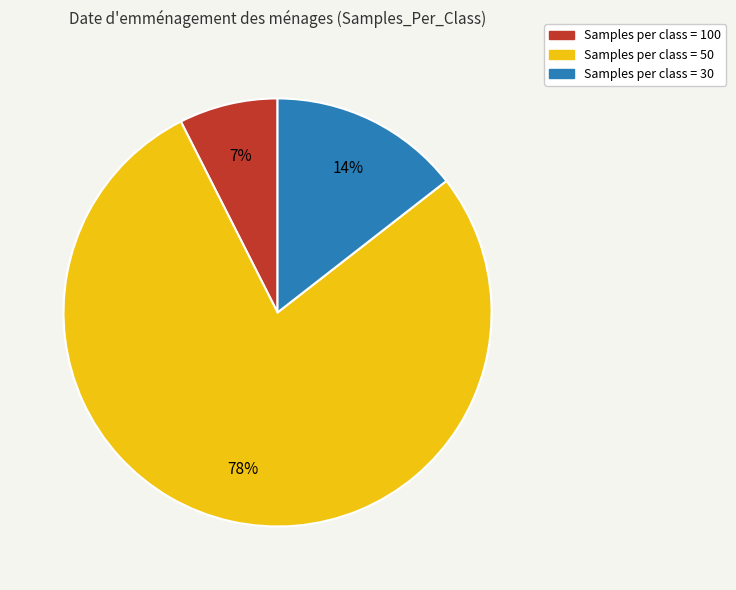

True or false: Samples per class = 50 accounts for 78% of the total.

True